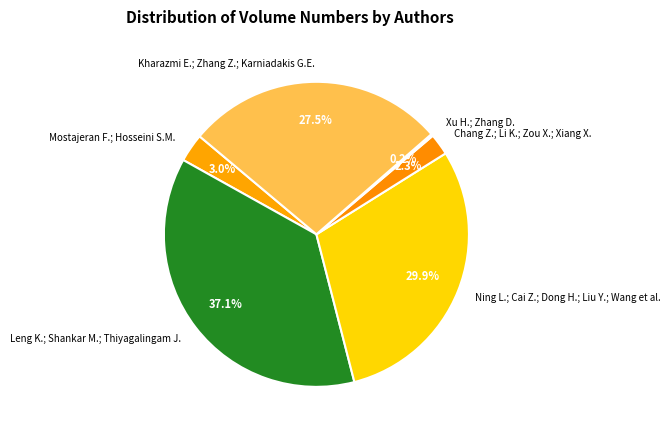

What percentage is the Chang Z.; Li K.; Zou X.; Xiang X. slice, to the nearest percent?

2%